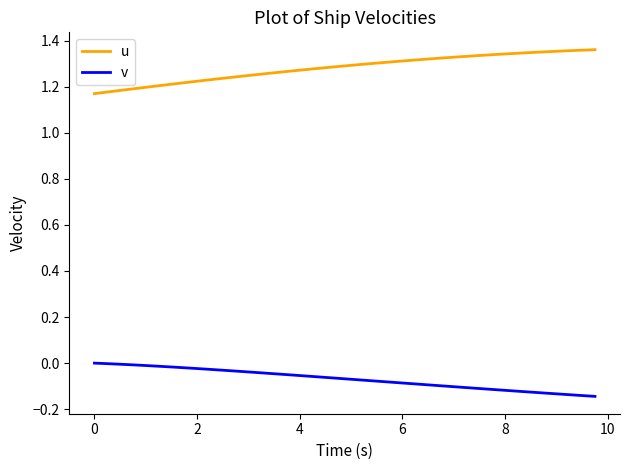

Rank the series by their maximum value, from highest to lowest.

u, v